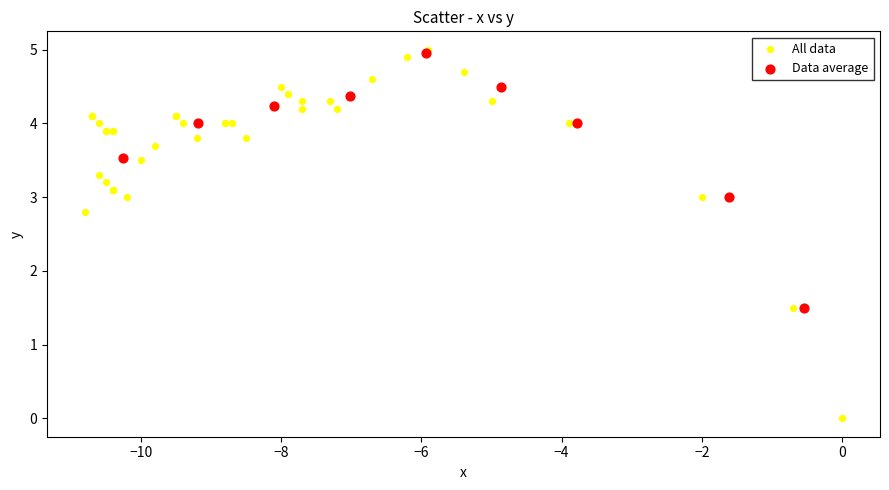

Which series contains the lowest Y value?

All data